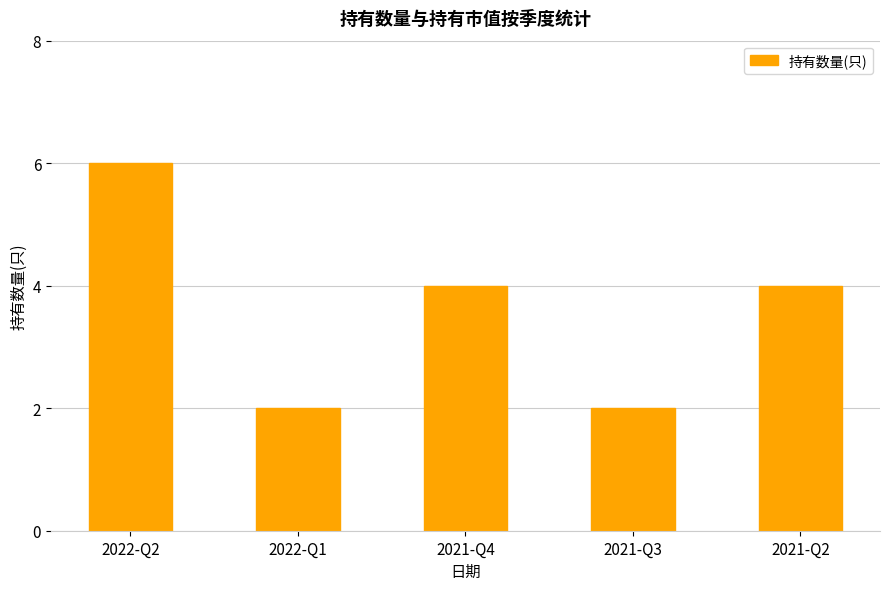

True or false: the data shows 4 at 2021-Q4.

True